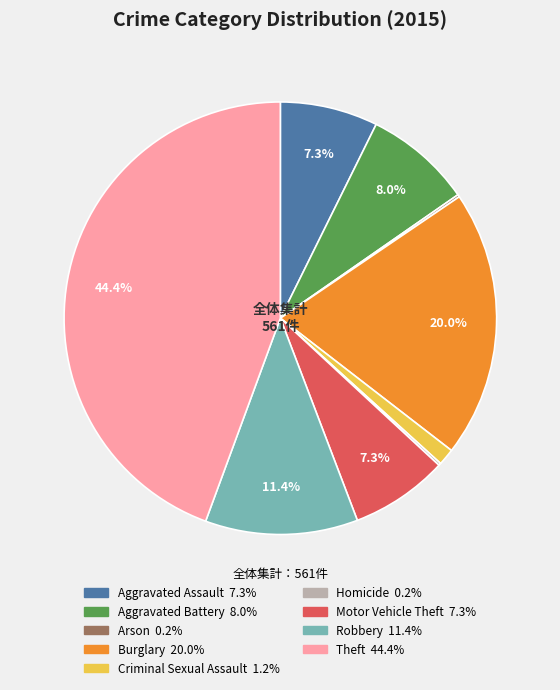

Is Motor Vehicle Theft the majority of the pie?

No